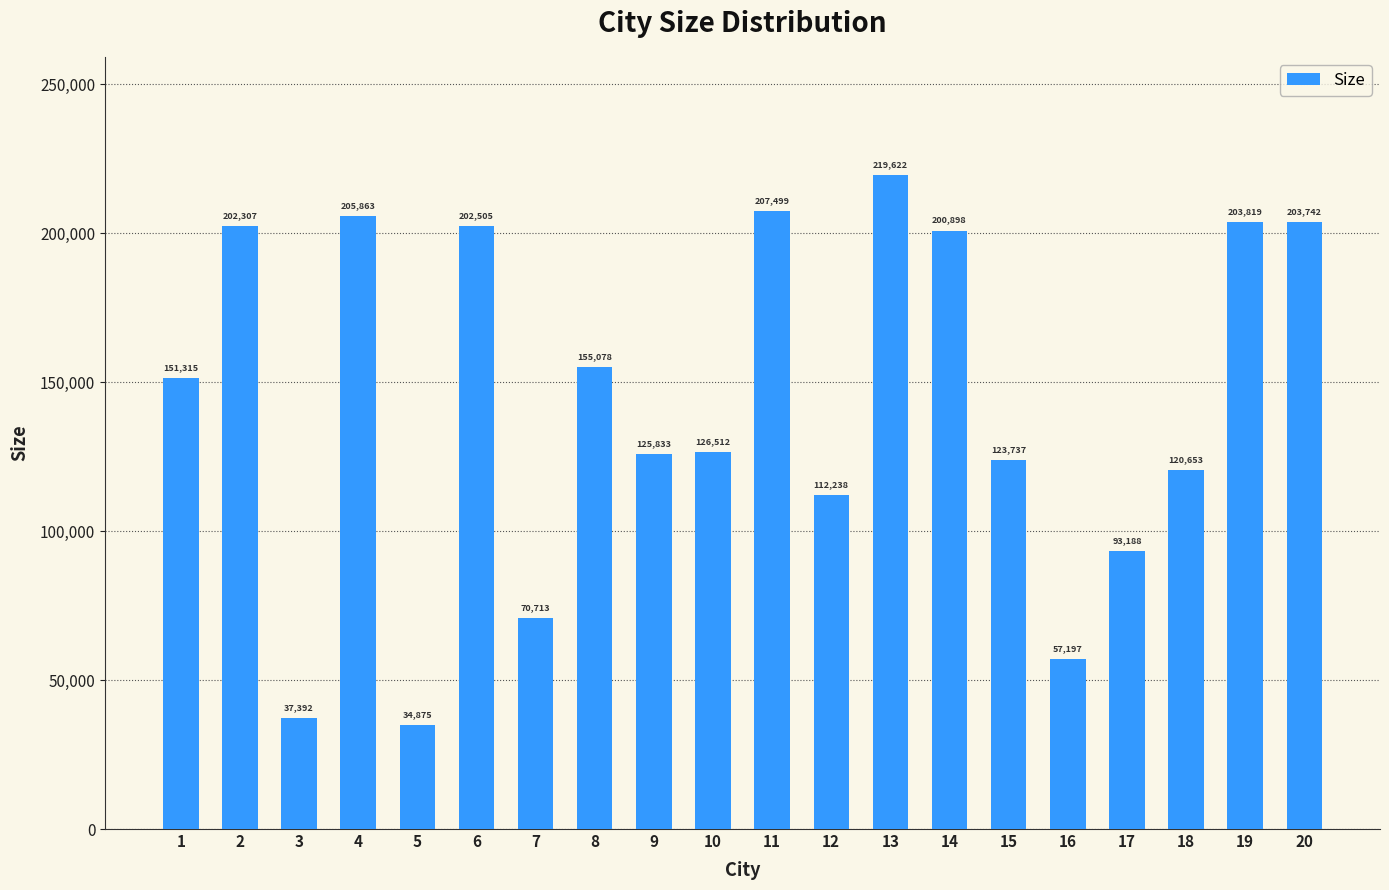

Rank the categories by value from highest to lowest.

13, 11, 4, 19, 20, 6, 2, 14, 8, 1, 10, 9, 15, 18, 12, 17, 7, 16, 3, 5